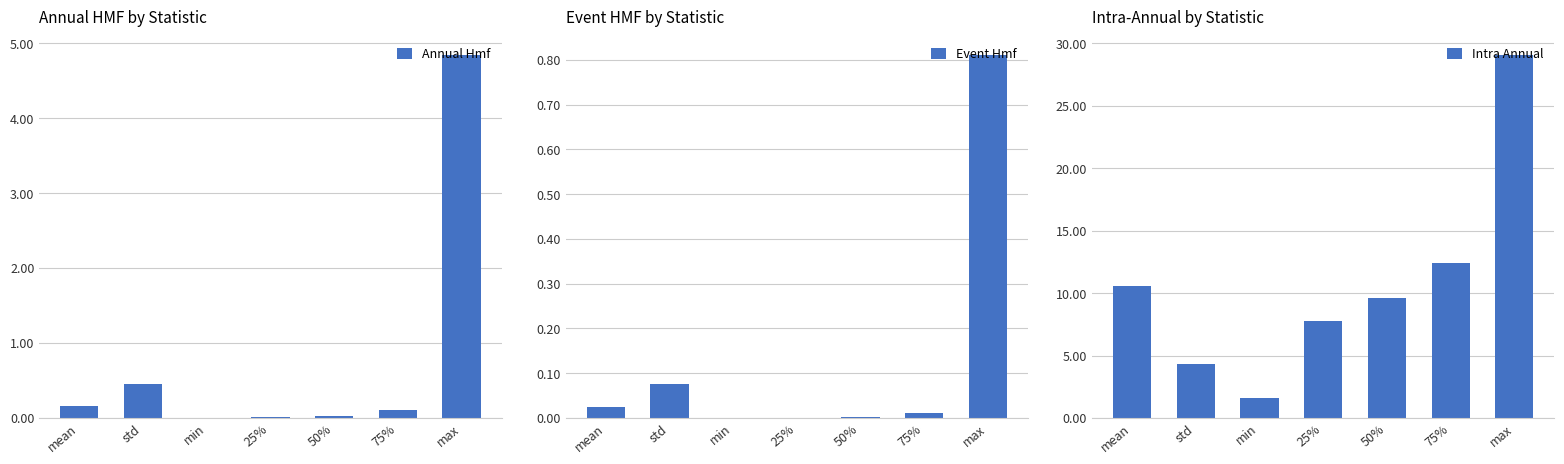

The value of Intra Annual at min is 0.3. True or false?

False